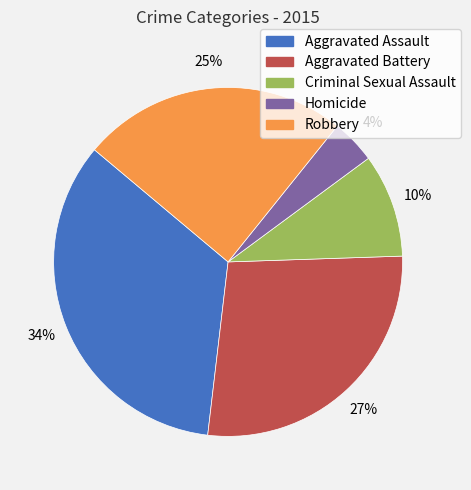

Which has a higher value, Criminal Sexual Assault or Homicide?

Criminal Sexual Assault